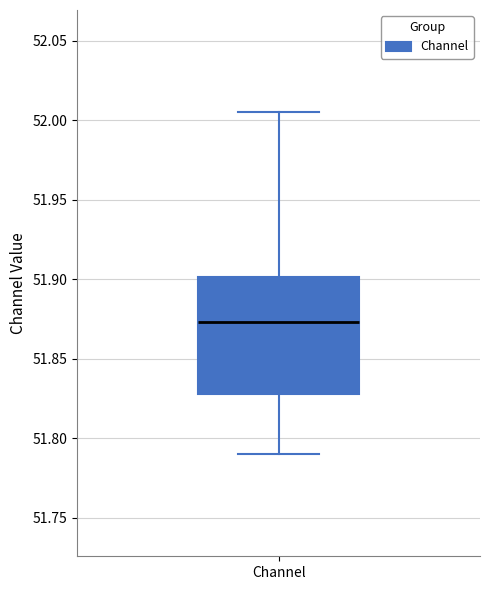

Where does the upper whisker of the box for Channel end on the y-axis? The values are not printed on the chart, so give them approximately, as read against the axis.

52.005